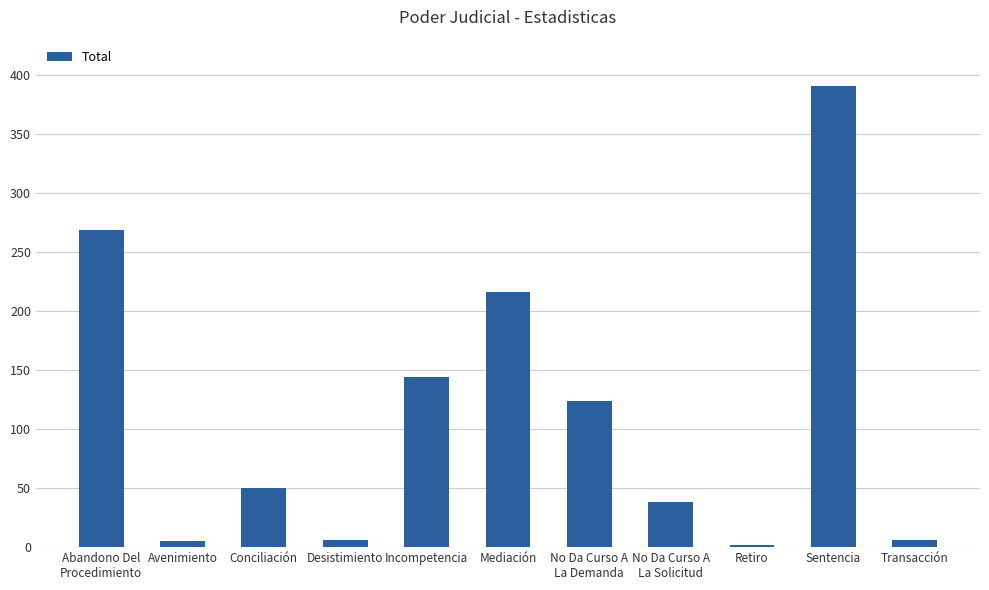

What is the label of the 4th bar from the left?

Desistimiento